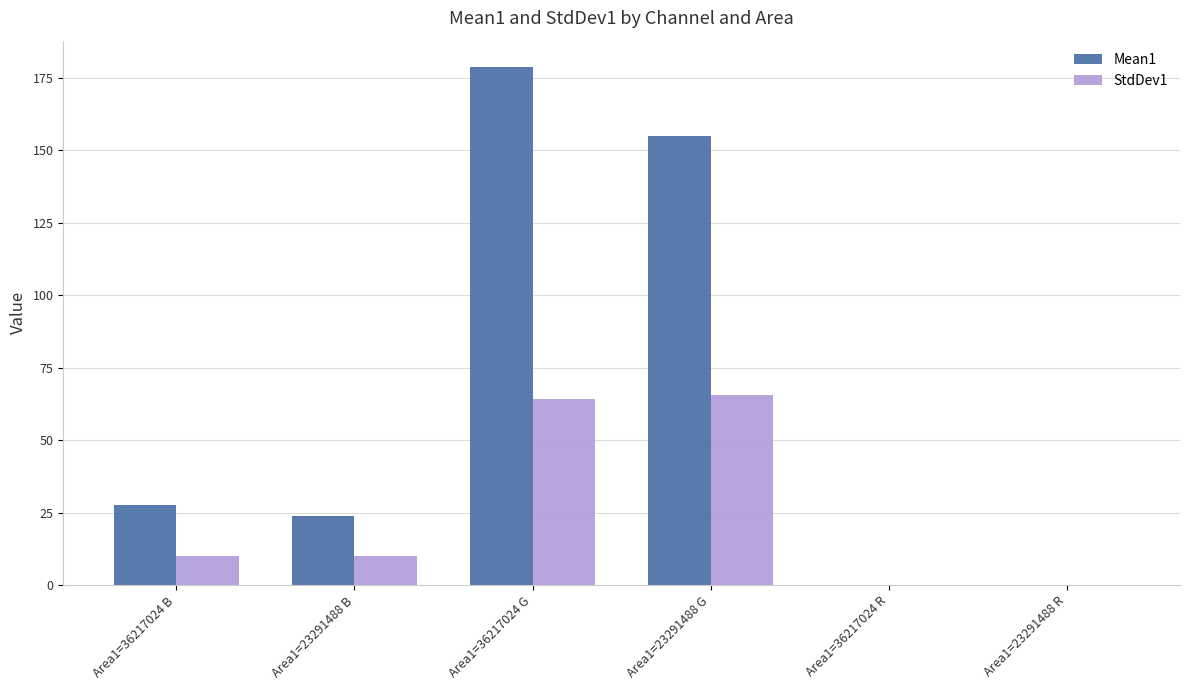

Where is Mean1 nearest to the value 89?

Area1=36217024 B